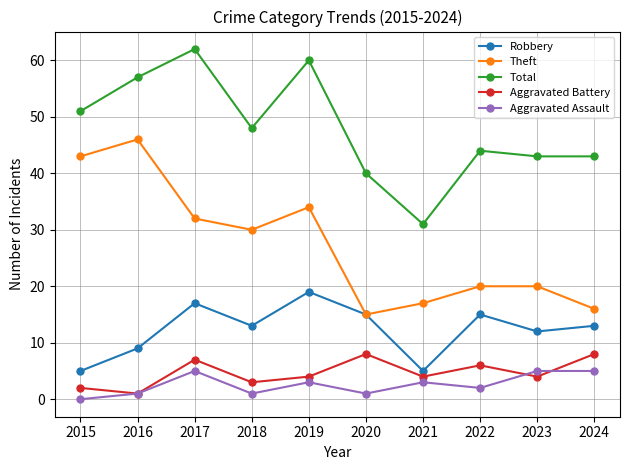

True or false: Theft has a value of 10 at 2020.

False